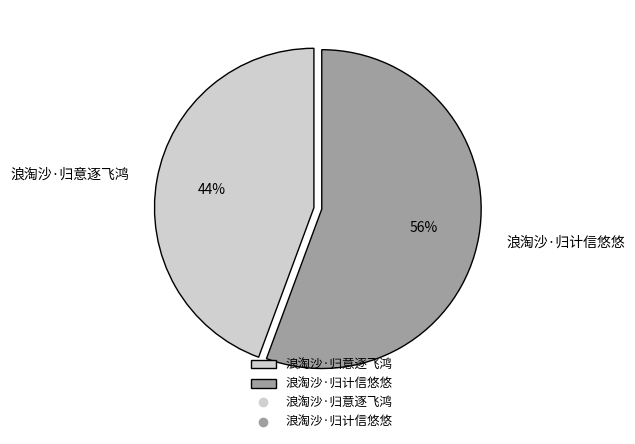

To the nearest percent, what percentage of the pie is 浪淘沙·归计信悠悠?

56%